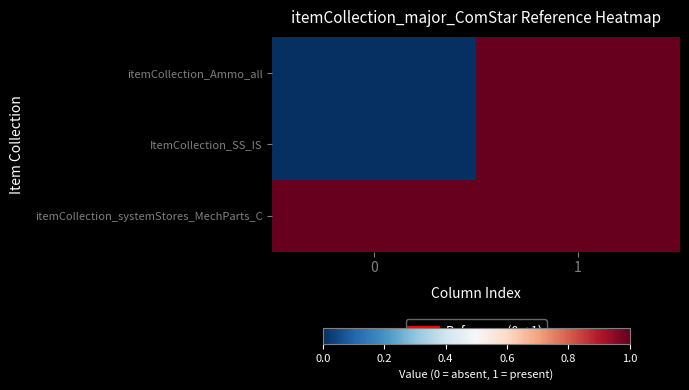

How many data points does each series have?

2